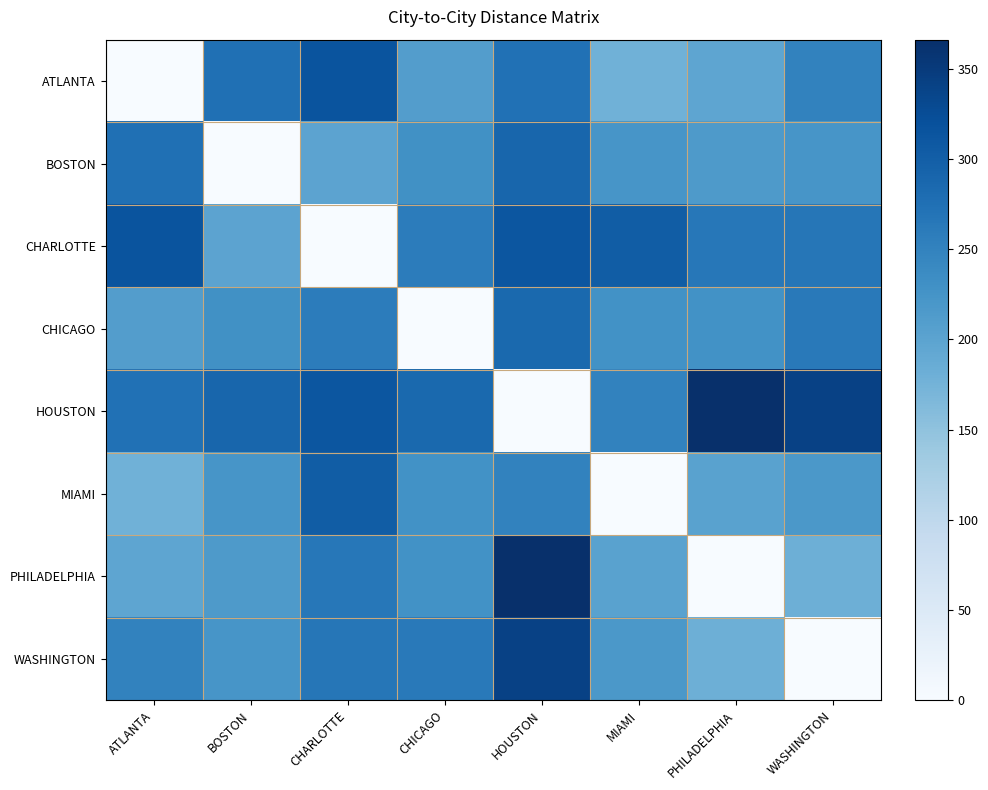

What is the total value across all series at HOUSTON?

2117